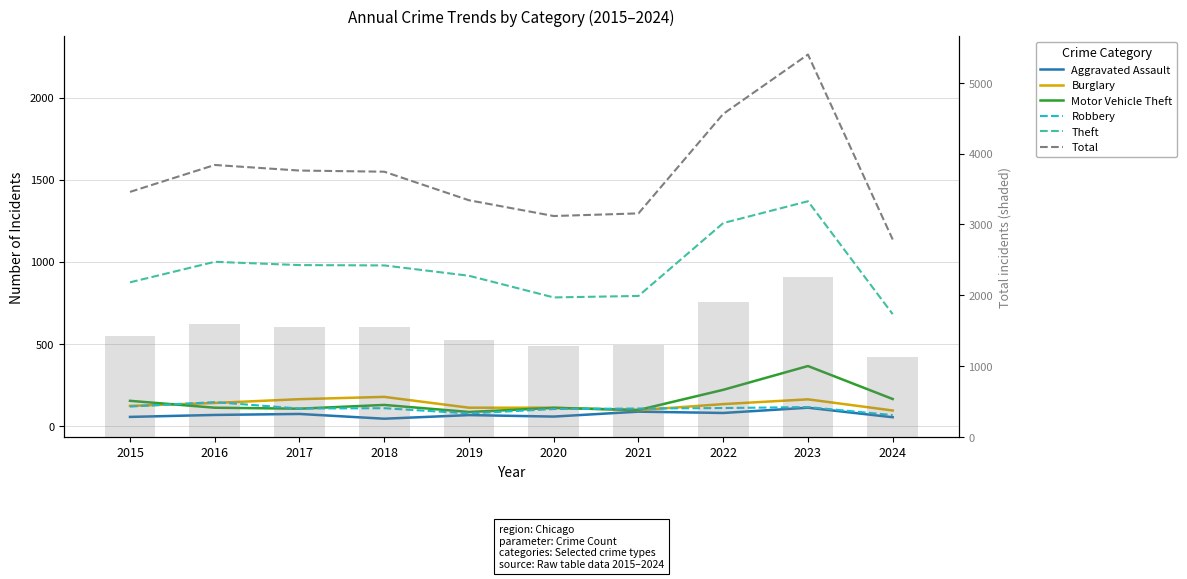

At which label does Burglary first exceed 132?

2016